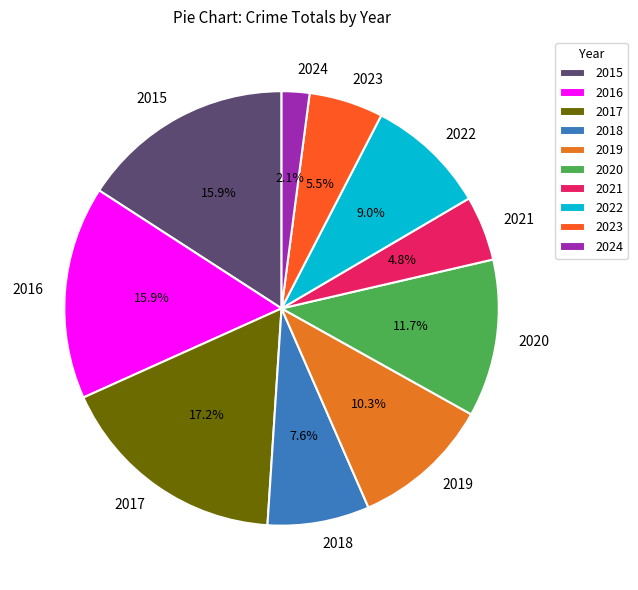

Which has a higher value, 2024 or 2017?

2017